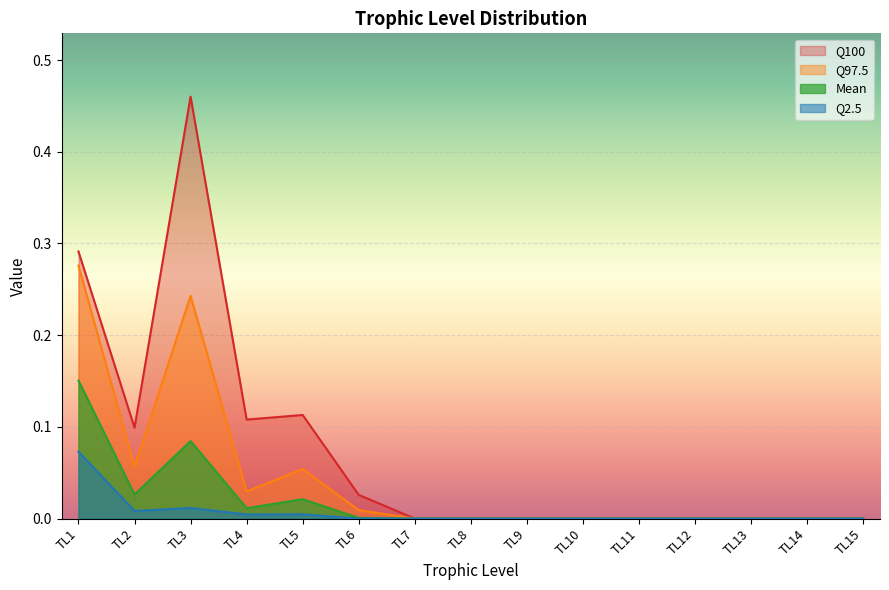

At which label does Q100 reach its minimum?

TL7